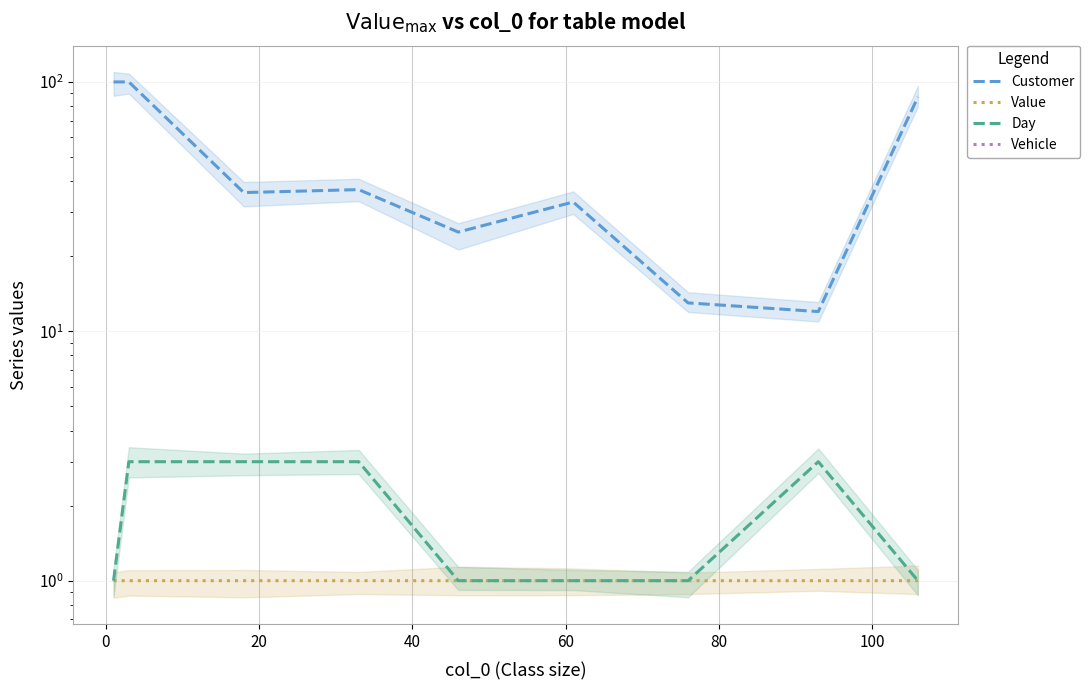

Count the number of categories in the chart.

9